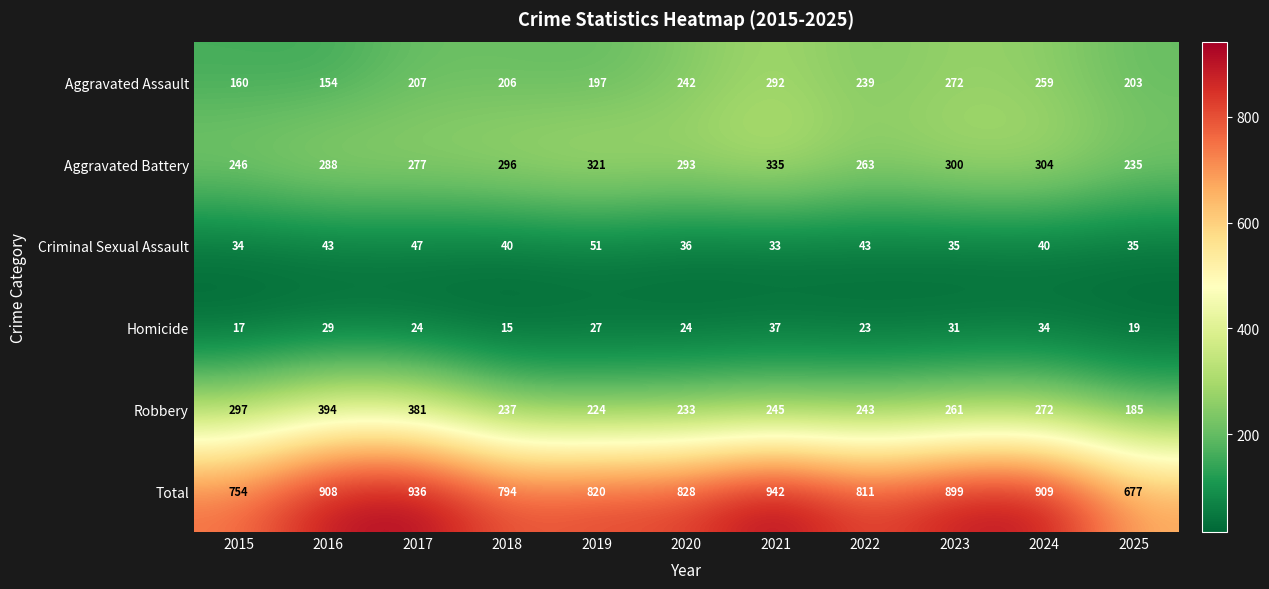

True or false: Robbery has a value of 237 at 2018.

True